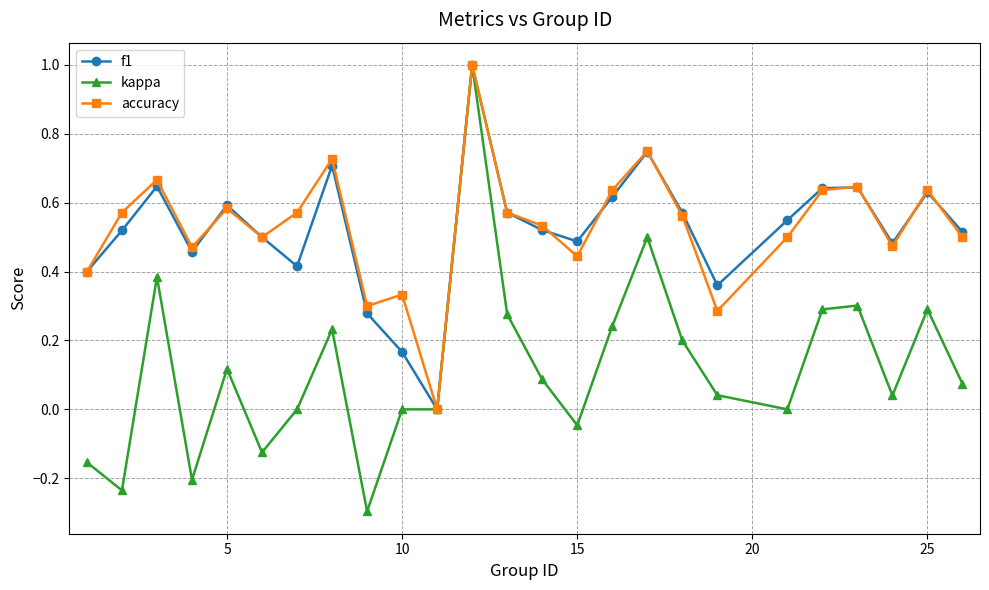

In accuracy, how many points are higher than both neighbors (excluding endpoints)?

8